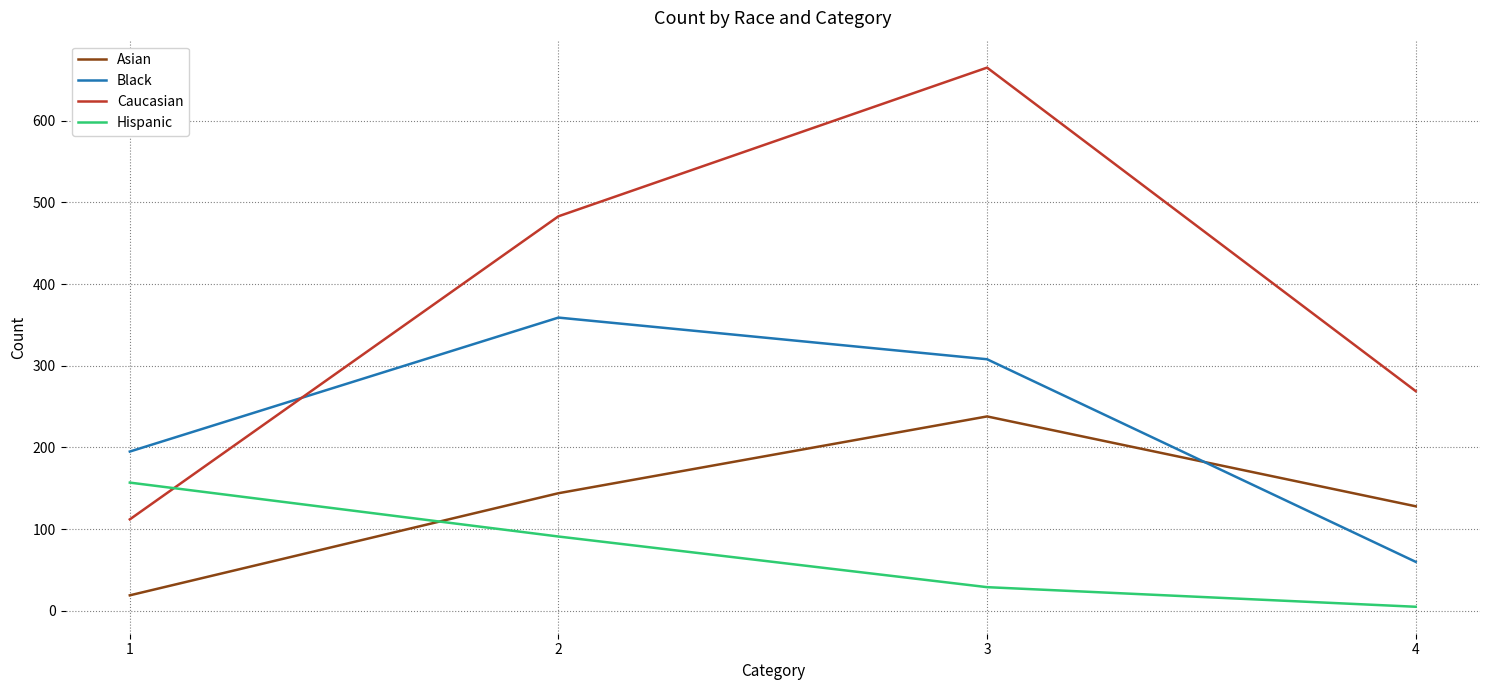

What is the difference between the Asian values at 2 and 1?

125